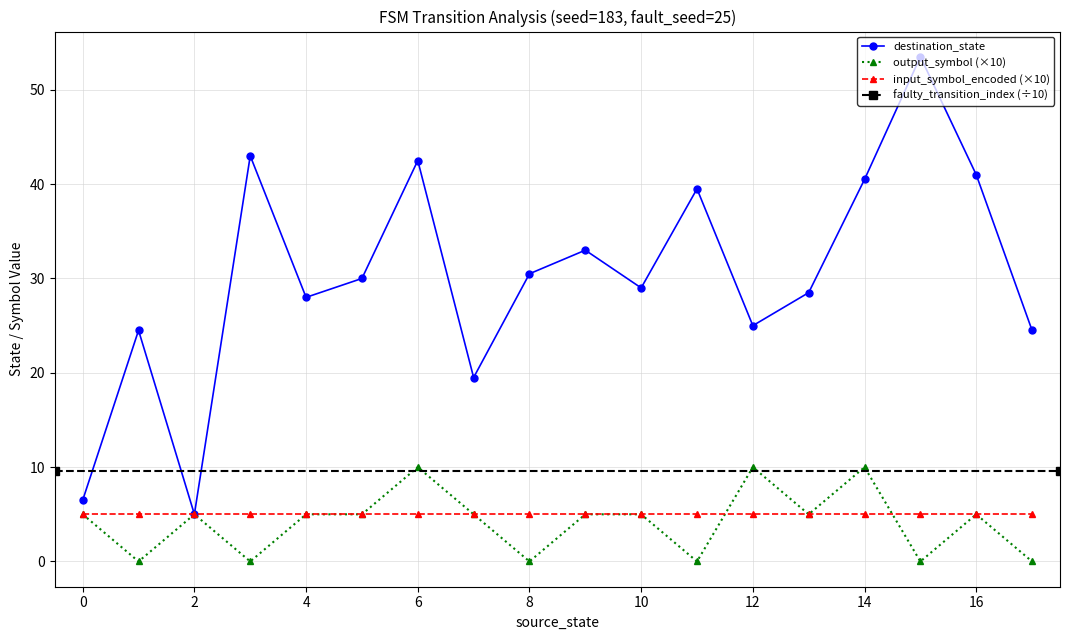

In destination_state, how many points are lower than both neighbors (excluding endpoints)?

5